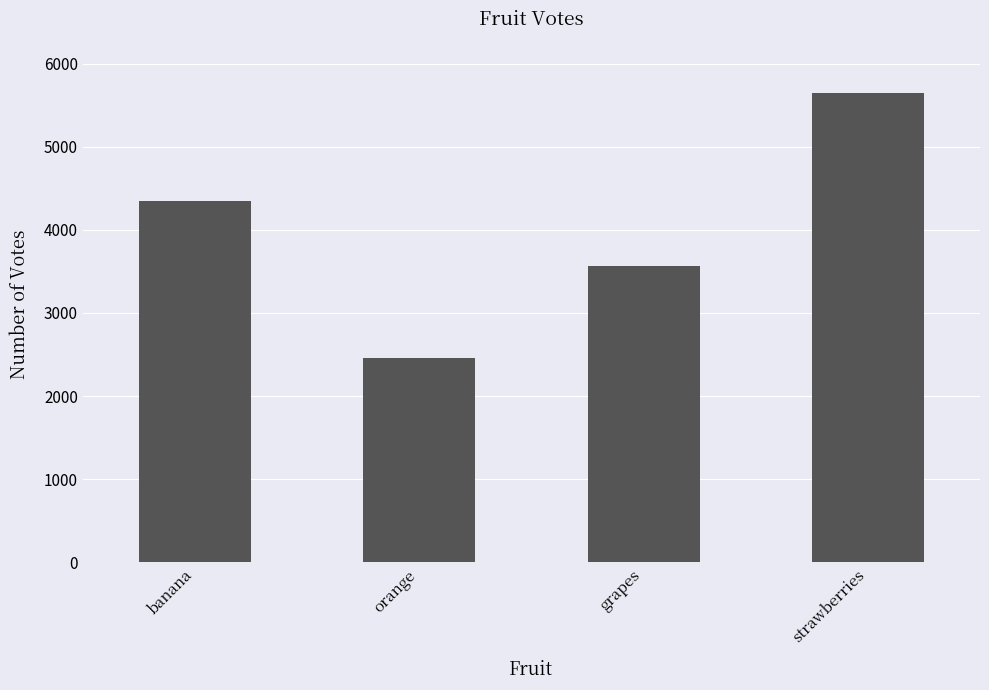

Rank the categories by value from highest to lowest.

strawberries, banana, grapes, orange